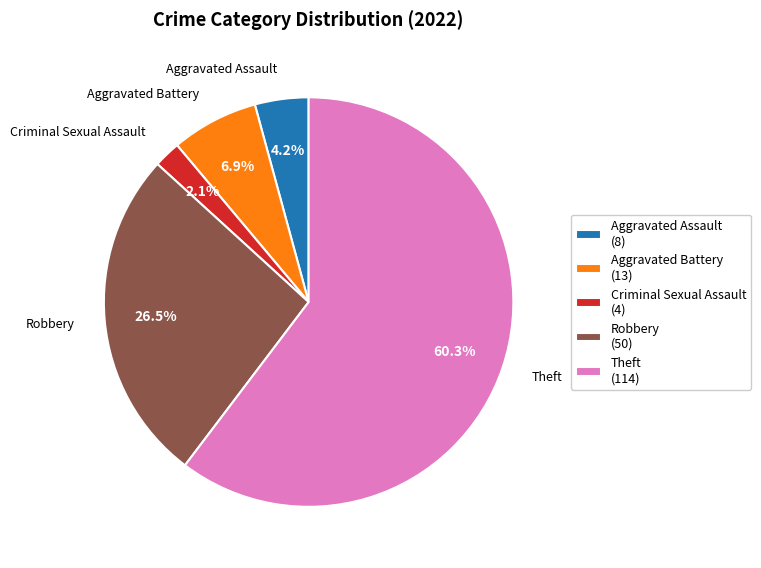

What is the total percentage of Aggravated Battery (13) and Theft (114)?

67.2%